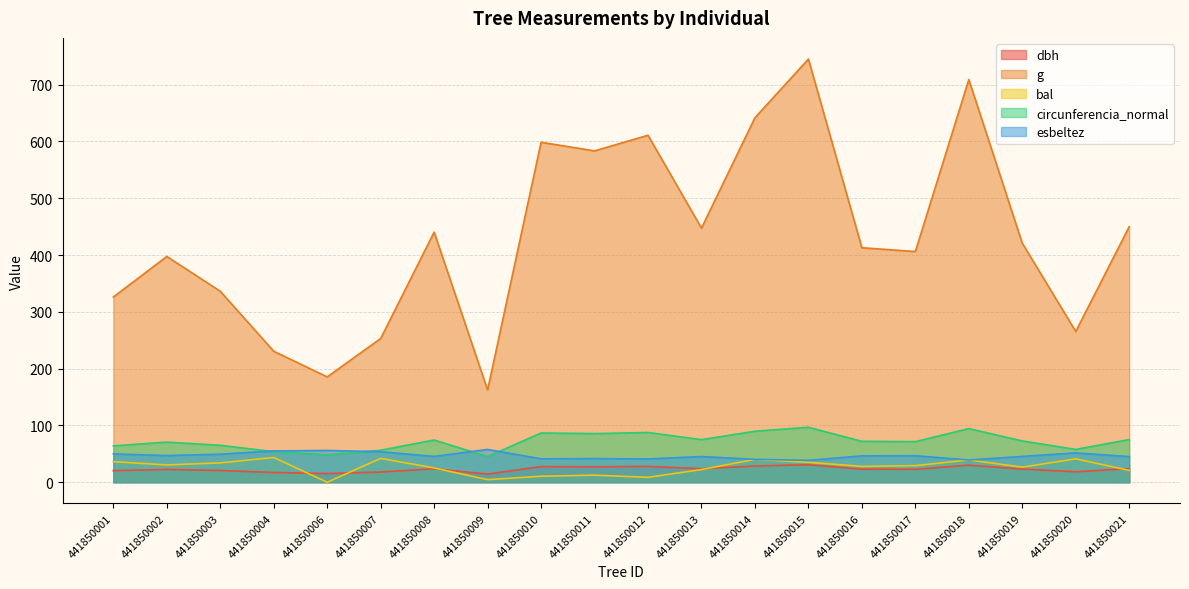

What is the difference between the highest and lowest values at 441850001?

305.7